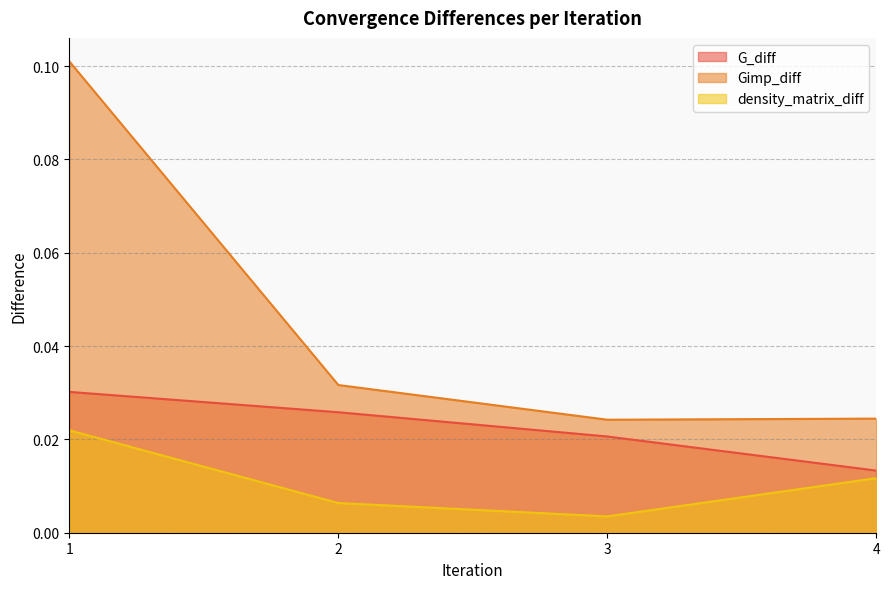

True or false: density_matrix_diff and G_diff cross at least once.

False